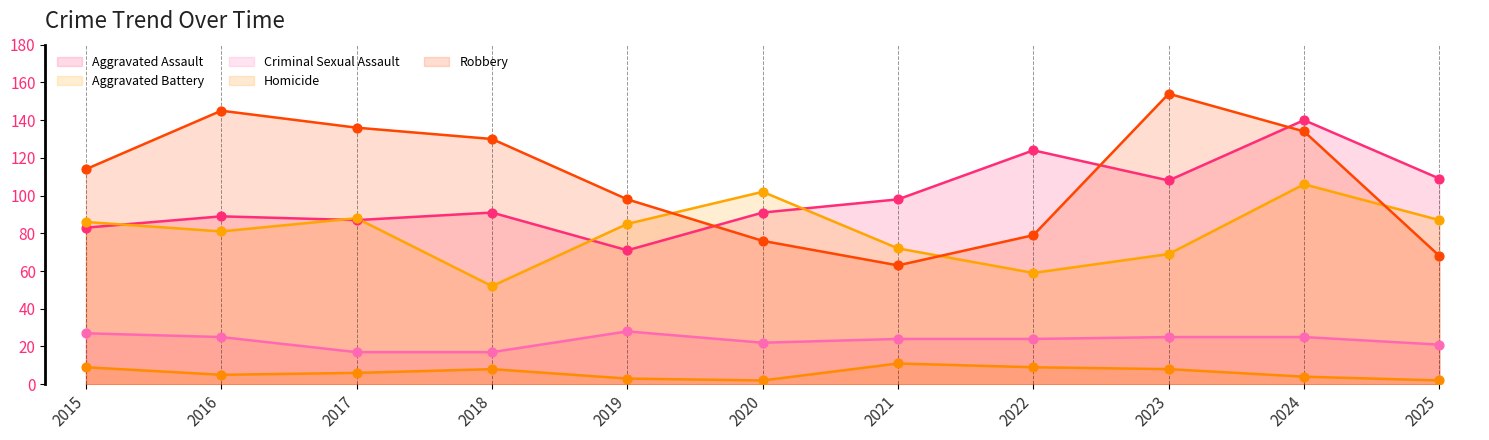

What is the total value across all series at 2017?

334